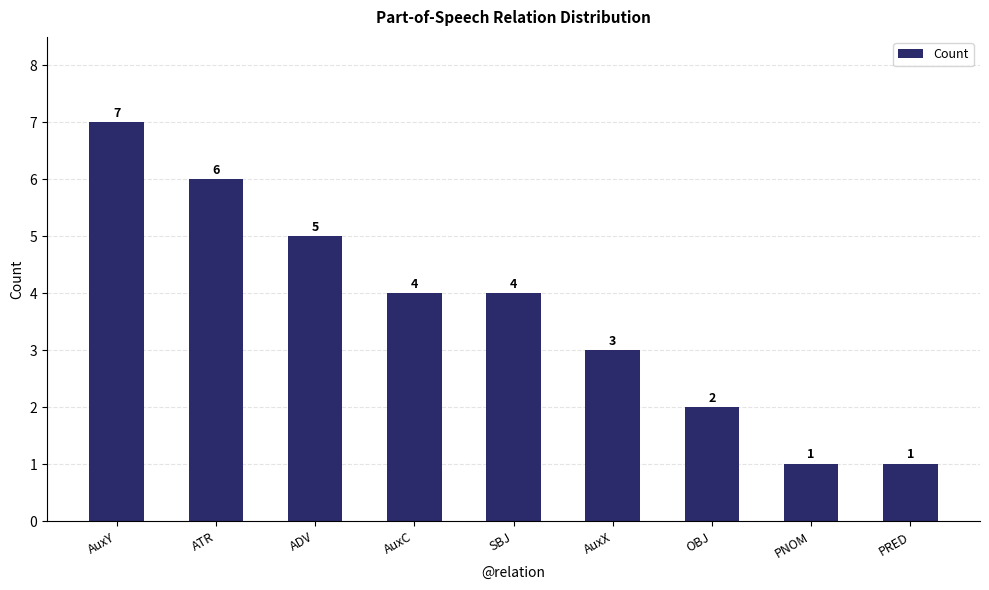

What is the label of the 4th bar from the left?

AuxC